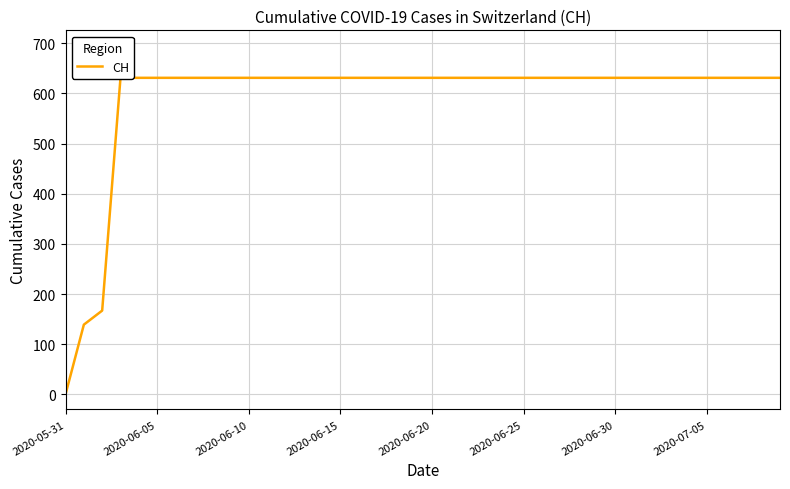

What is the difference between the maximum and second lowest values?

492